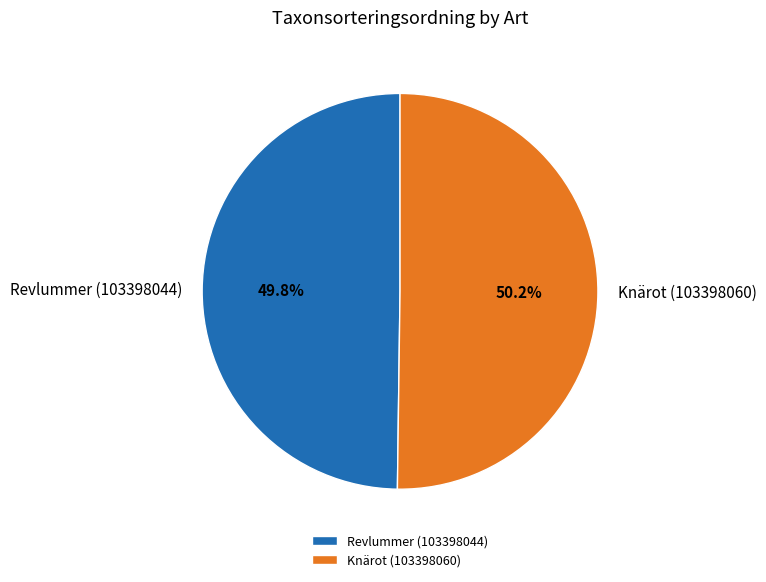

Does any single category account for the majority?

Yes